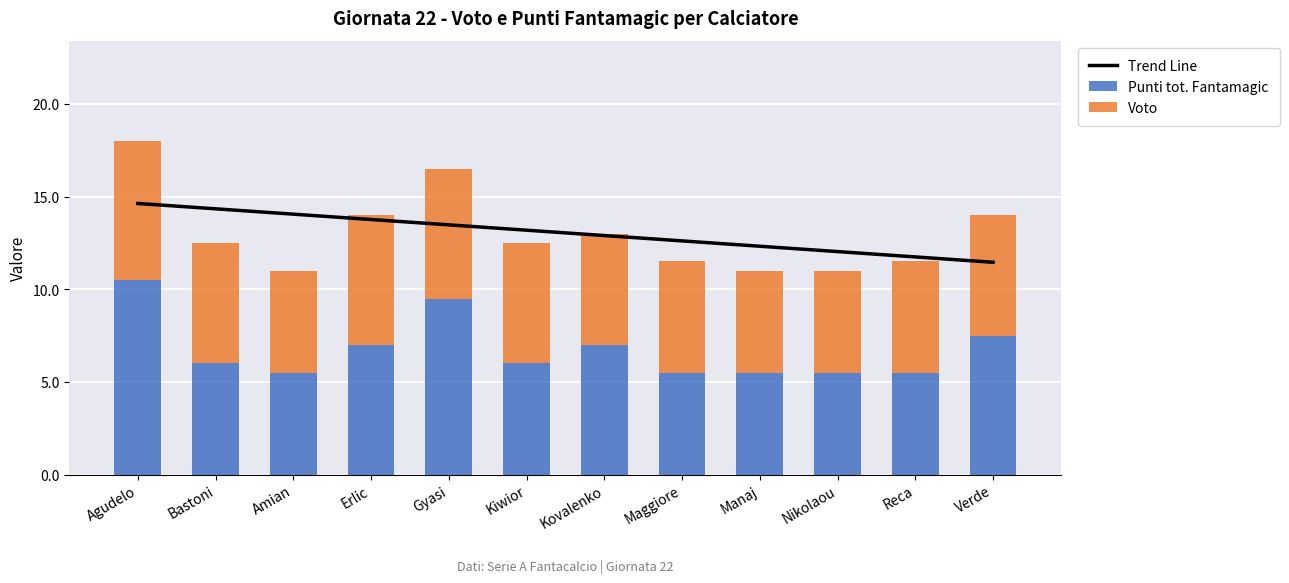

At which label is Punti tot. Fantamagic closest to 8?

Verde